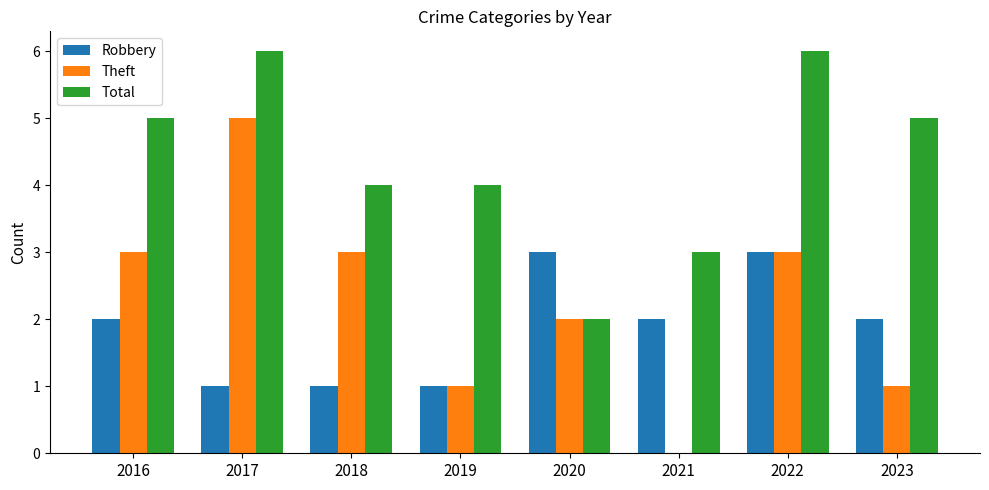

Is the value of Total at 2020 greater than the value of Theft at 2017?

No